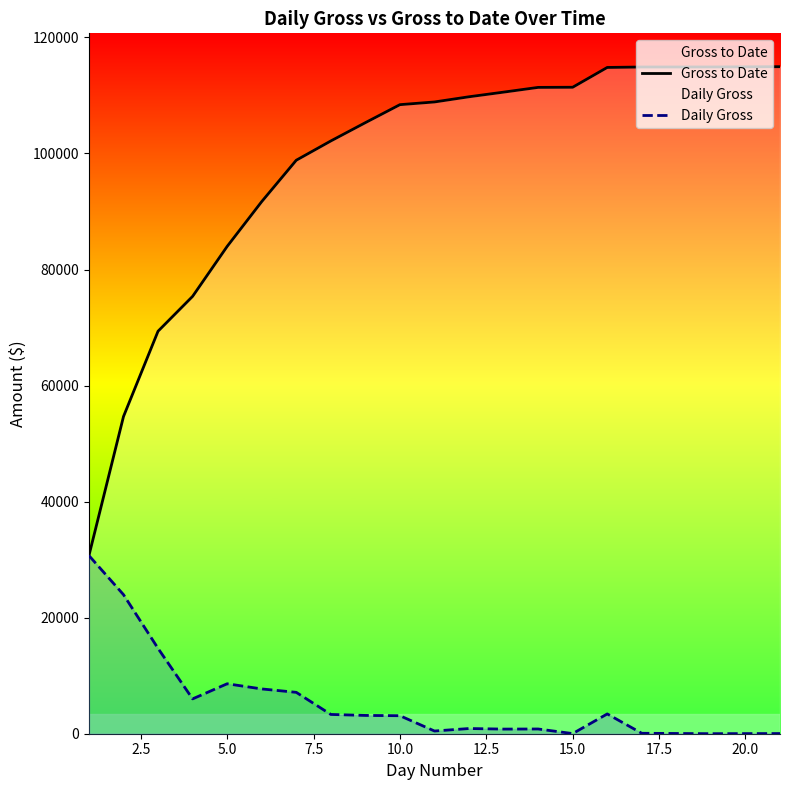

Rank the series by their average value, from highest to lowest.

Gross to Date, Daily Gross